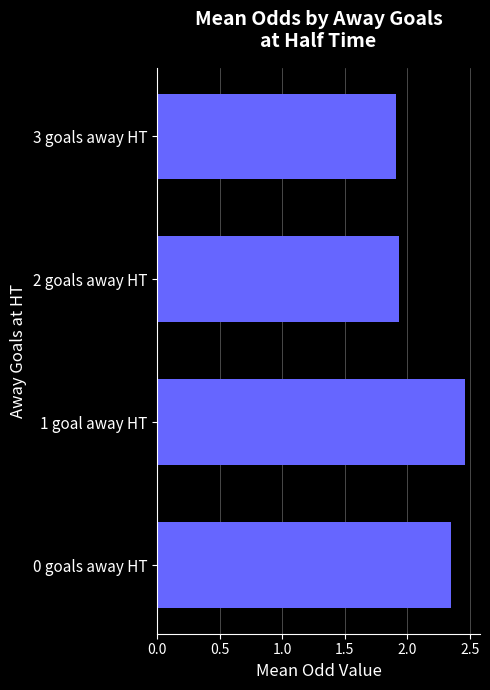

Which label corresponds to the largest value in the chart?

1 goal away HT